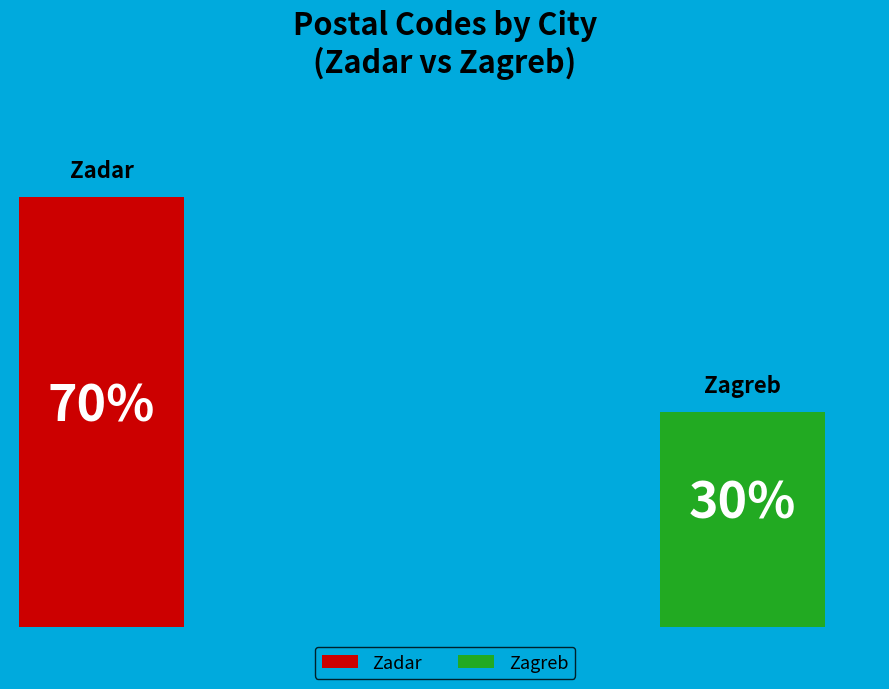

To the nearest percent, what percentage of the pie is Zagreb?

30%